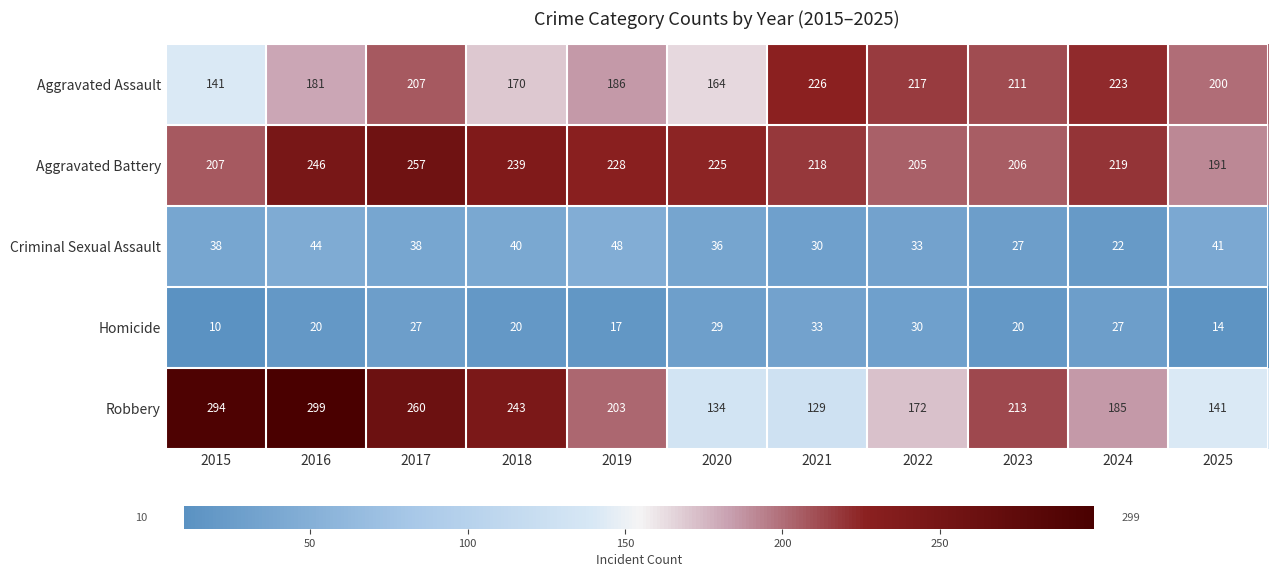

What is the greatest value displayed?

299